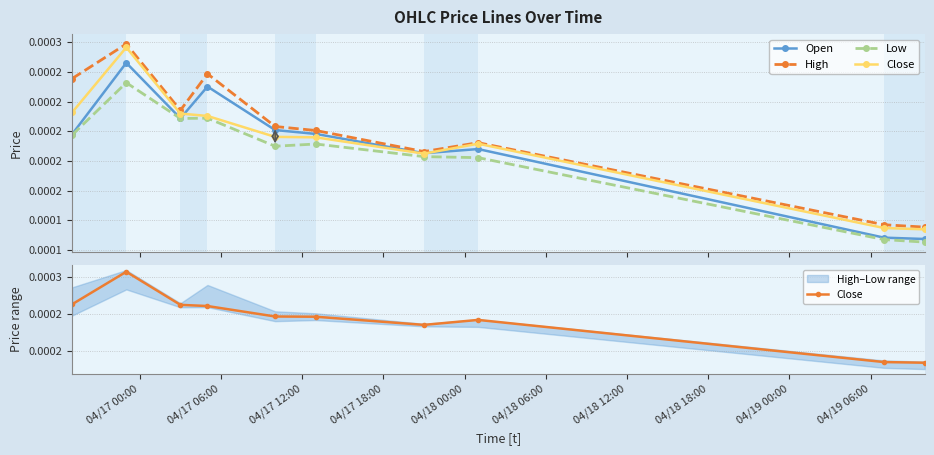

Count the number of categories in the chart.

10